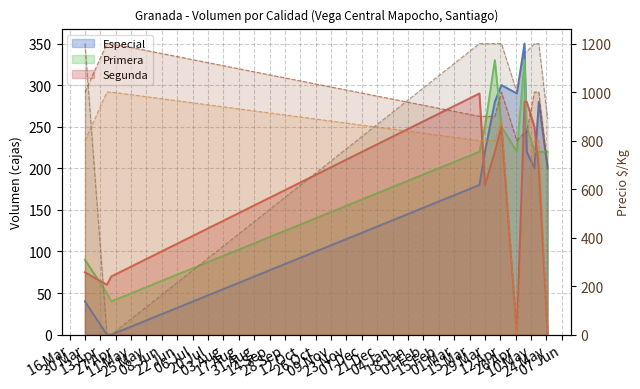

Does the chart have visible grid lines?

Yes